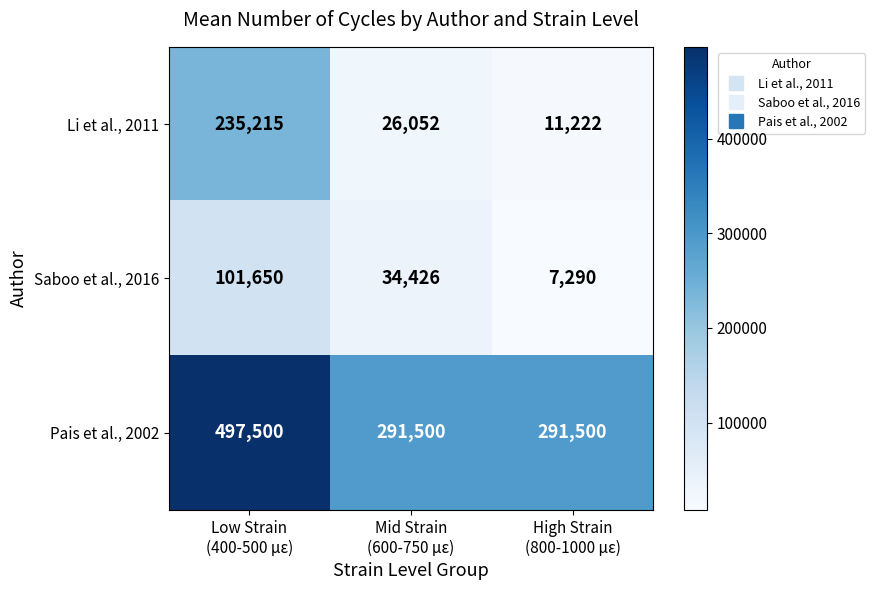

At which category is the sum across all series the highest?

Low Strain
(400-500 µε)